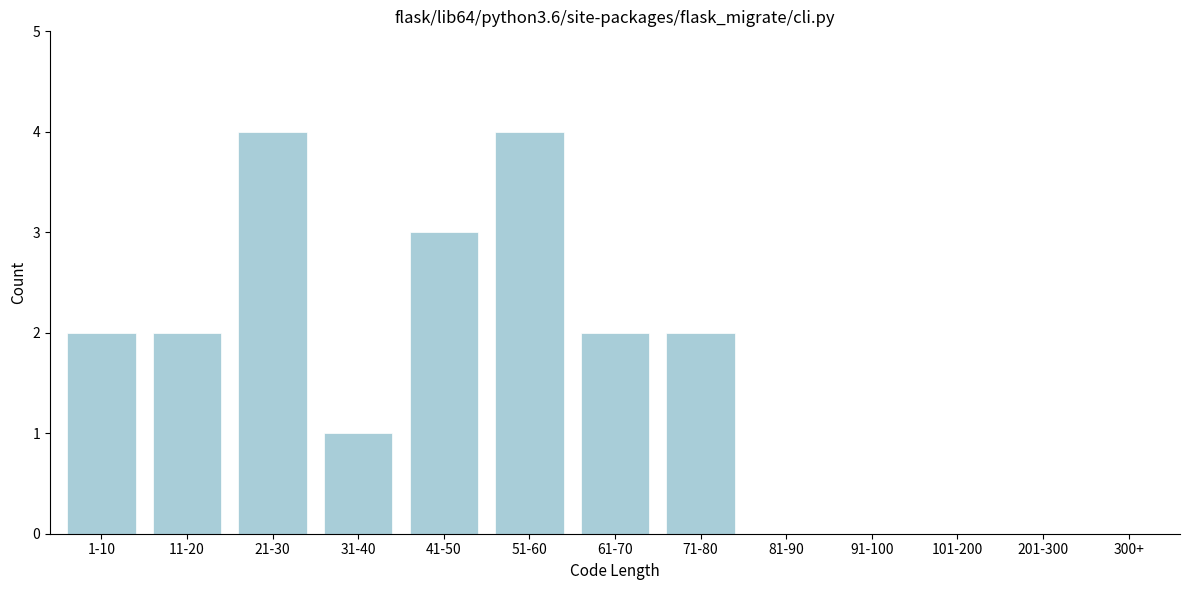

Reading left to right, transcribe all the data shown in this chart.

1-10=2	11-20=2	21-30=4	31-40=1	41-50=3	51-60=4	61-70=2	71-80=2	81-90=0	91-100=0	101-200=0	201-300=0	300+=0